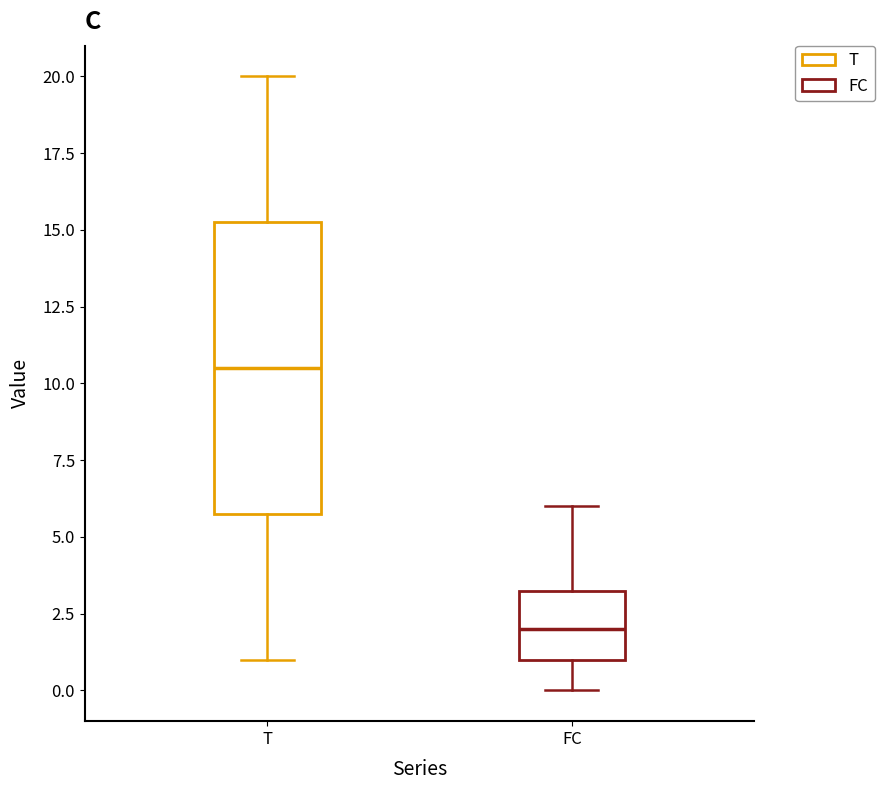

Where is the lower edge of the box for FC on the y-axis? The values are not printed on the chart, so give them approximately, as read against the axis.

1.0